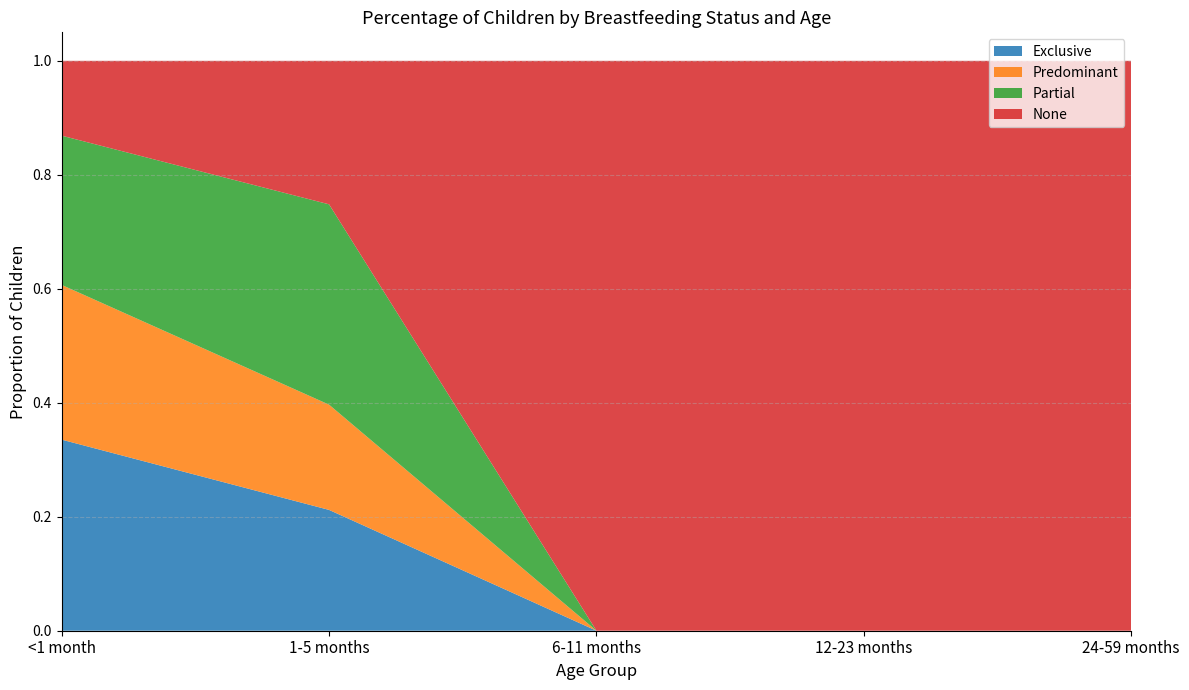

Reading left to right, extract all data points from this chart.

Exclusive: 0.3	0.2	0.0	0.0	0.0
Predominant: 0.3	0.2	0.0	0.0	0.0
Partial: 0.3	0.4	0.0	0.0	0.0
None: 0.1	0.3	1.0	1.0	1.0